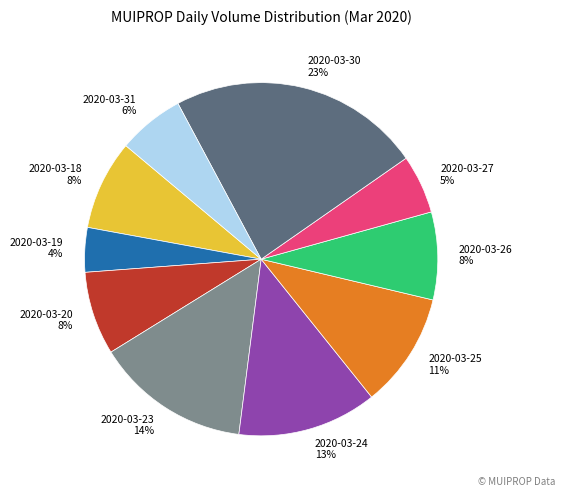

To the nearest percent, what is the combined percentage of 2020-03-25 and 2020-03-30?

34%